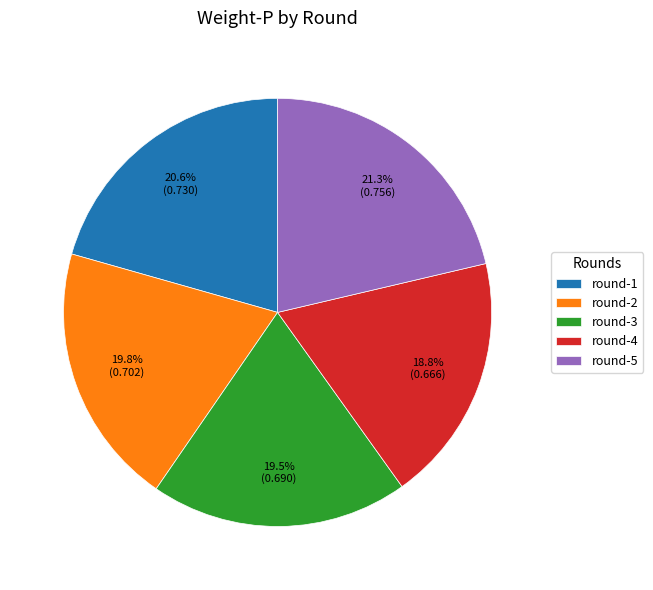

How many slices are in this pie chart?

5